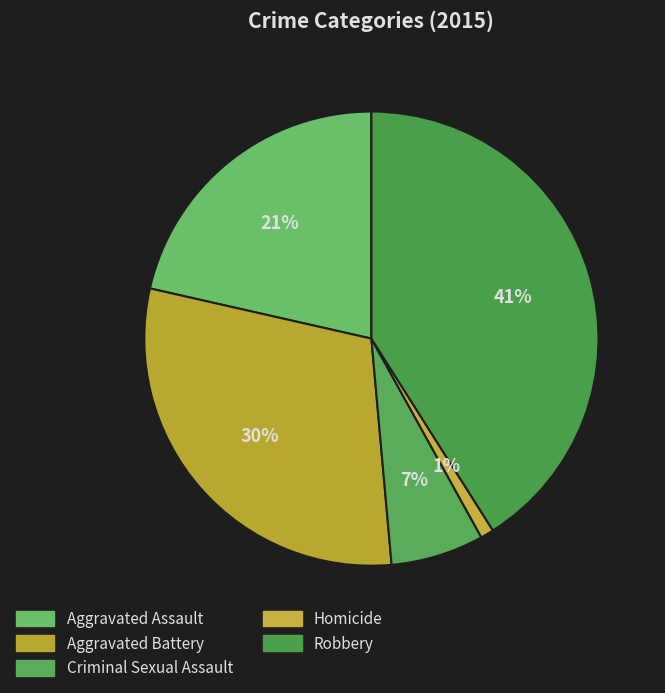

To the nearest percent, what percentage of the pie is Aggravated Assault?

21%